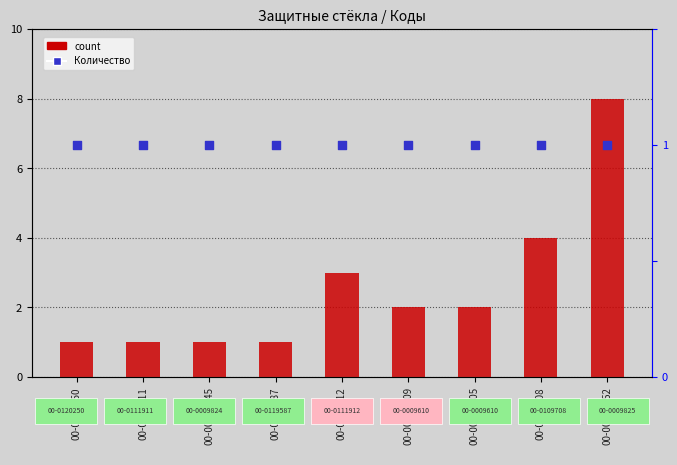

Which series reaches the maximum Y coordinate?

count